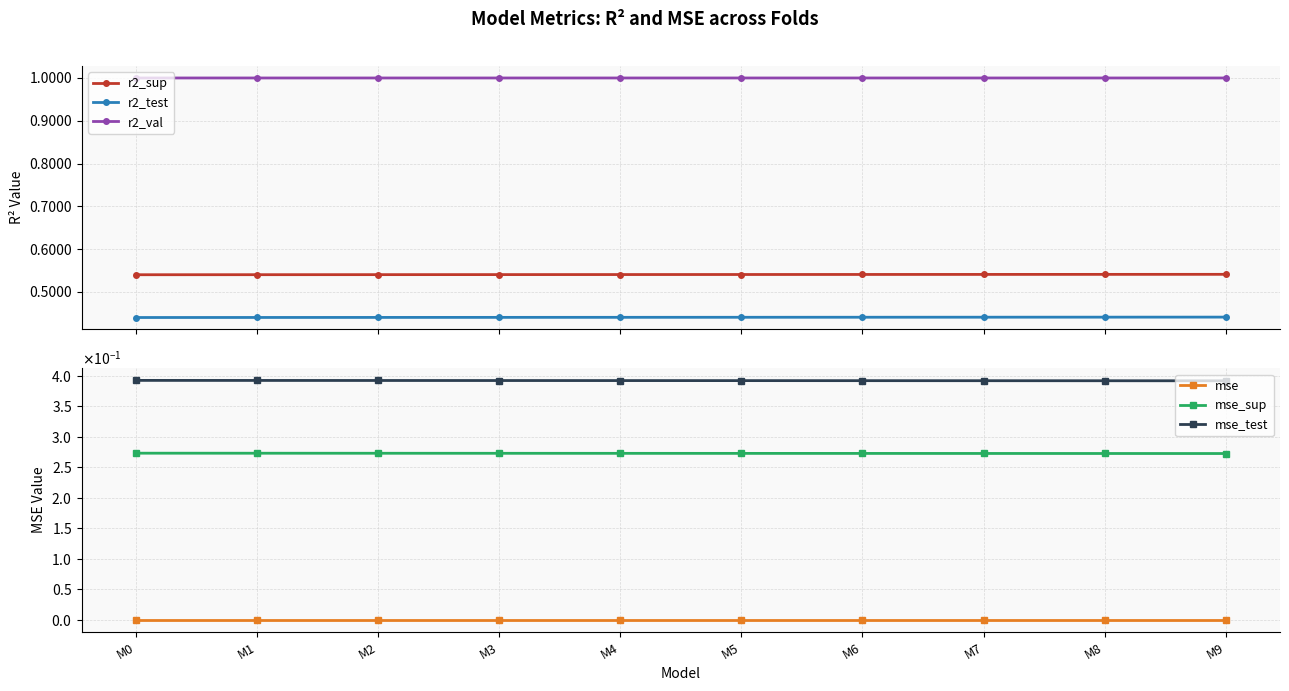

The r2_test series shows 0.4 at M4. True or false?

True